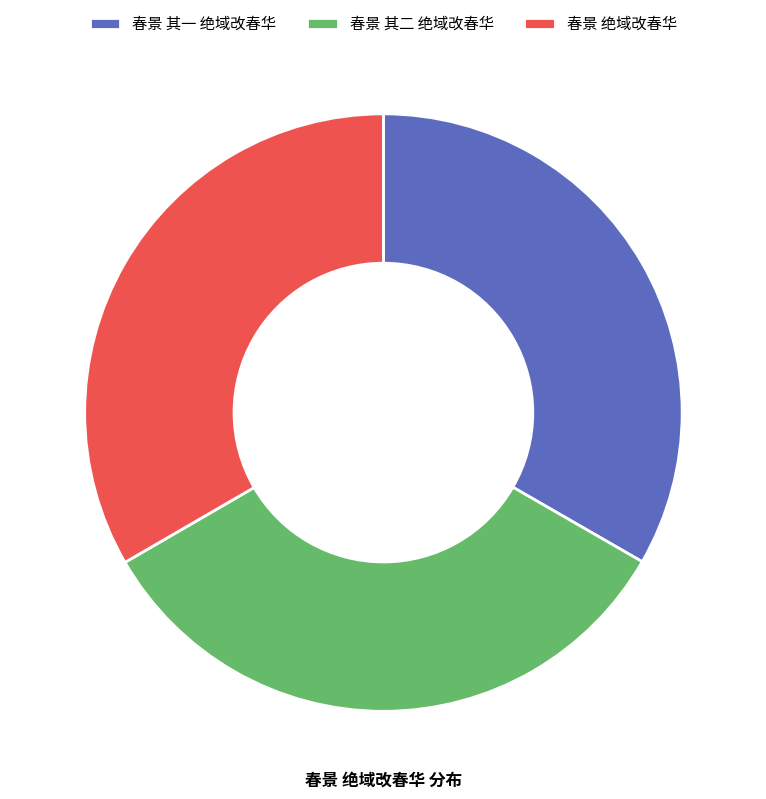

Approximately how many times larger is the value at 春景 其二 绝域改春华 compared to 春景 绝域改春华?

1.0